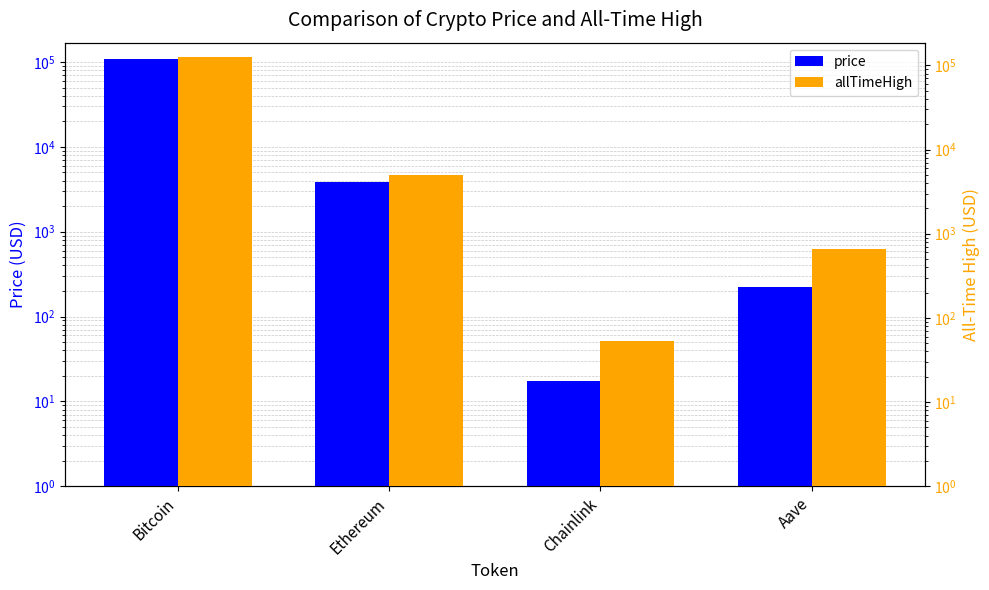

Rank the series by their maximum value, from lowest to highest.

price, allTimeHigh